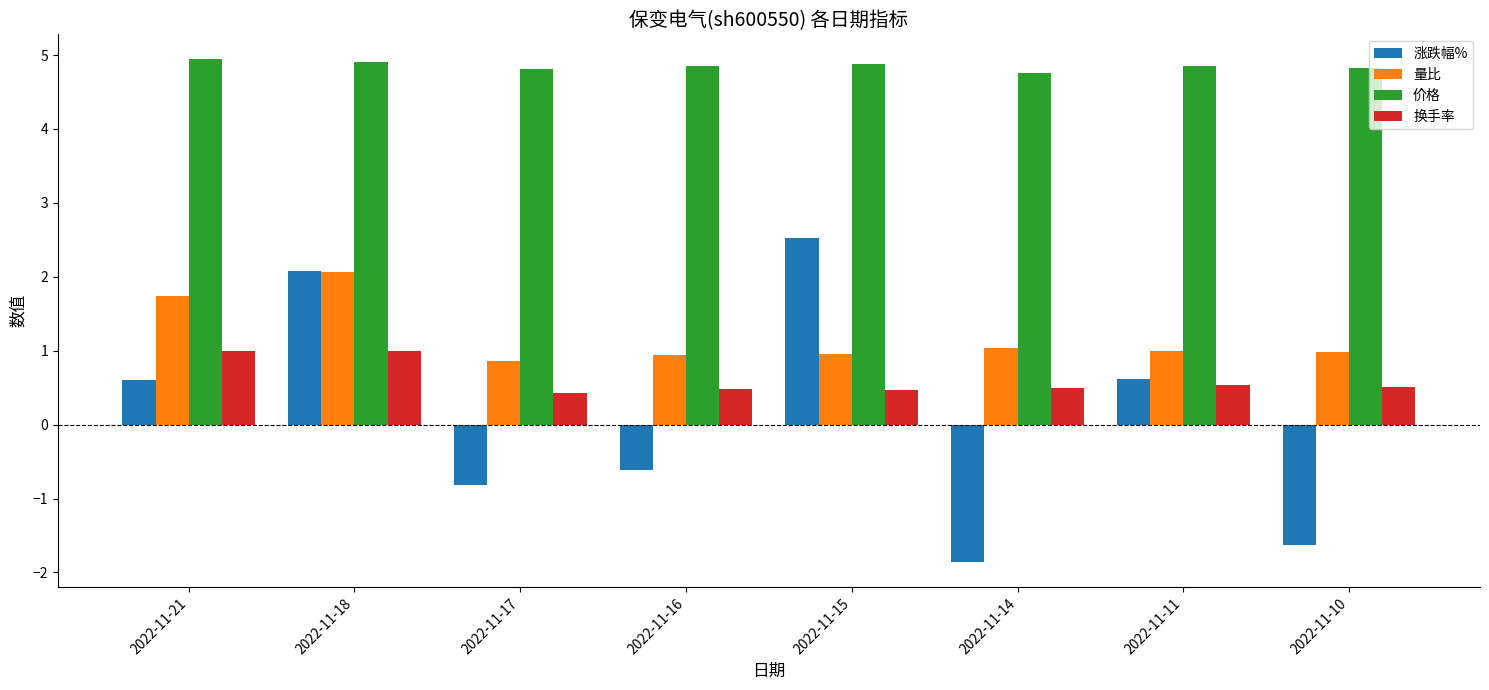

What is the greatest value displayed?

4.9